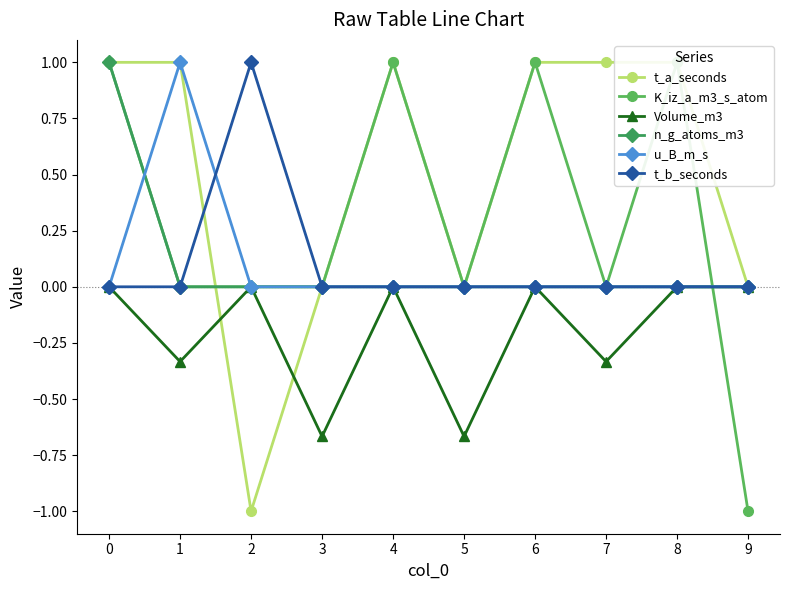

Count the number of categories in the chart.

10